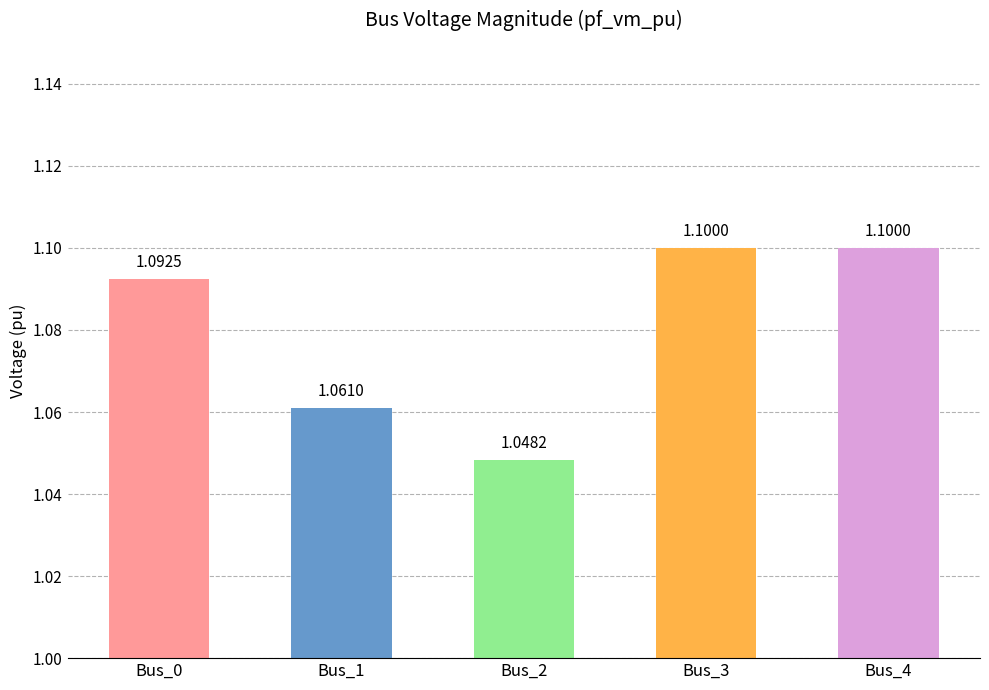

Between Bus_2 and Bus_4, which is larger?

Bus_4